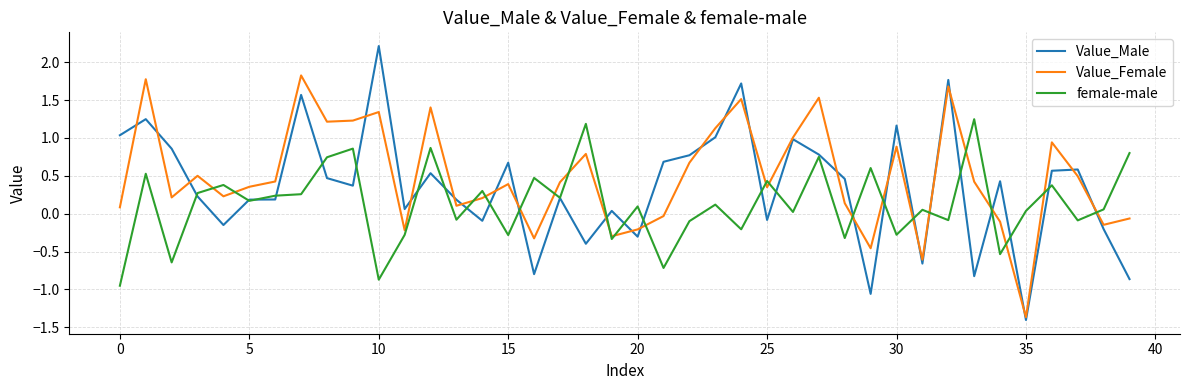

Which series has the largest range (max minus min)?

Value_Male